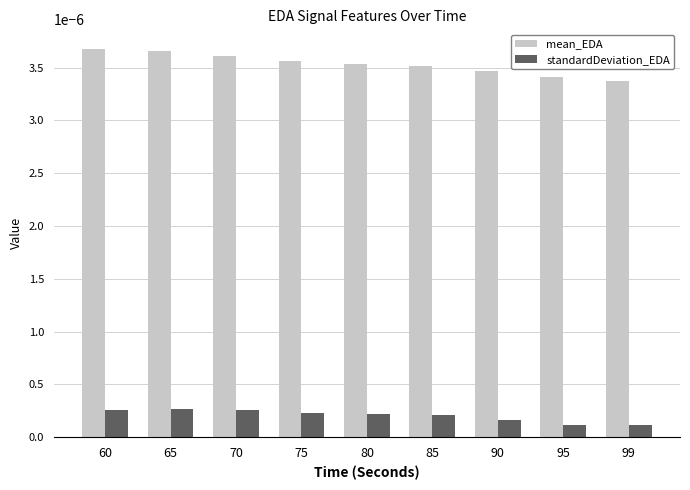

Which series has the widest spread of values?

mean_EDA